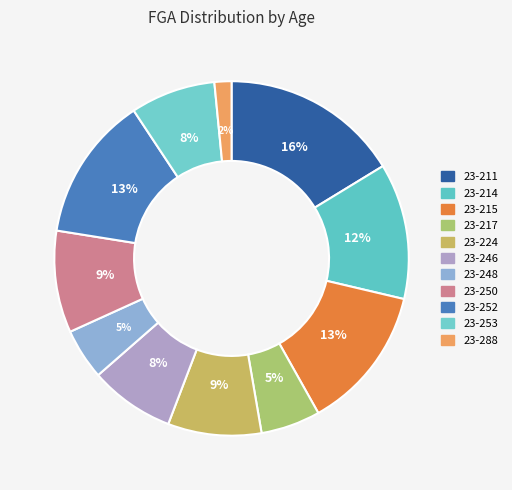

What is the ratio of the value at 23-253 to the value at 23-252?

0.6